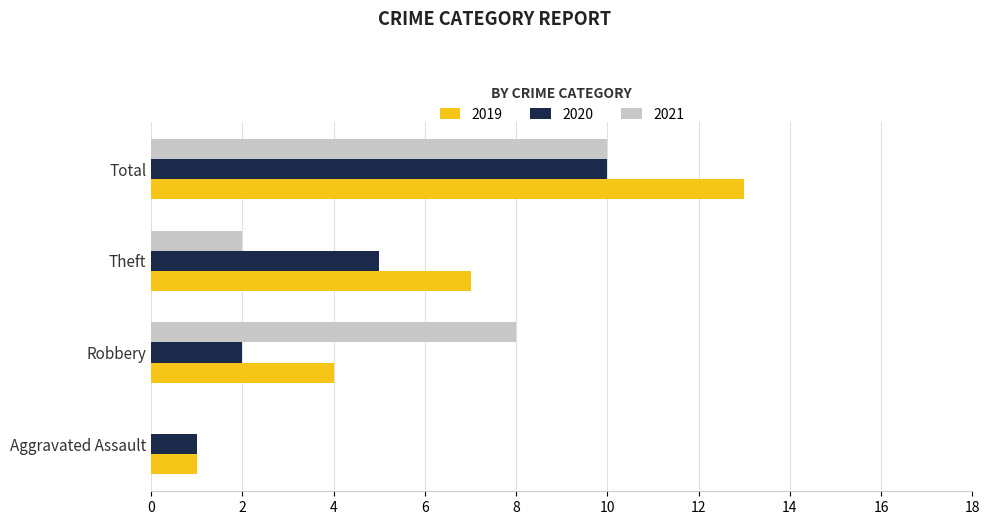

Between Robbery and Theft, which series saw the biggest shift?

2021